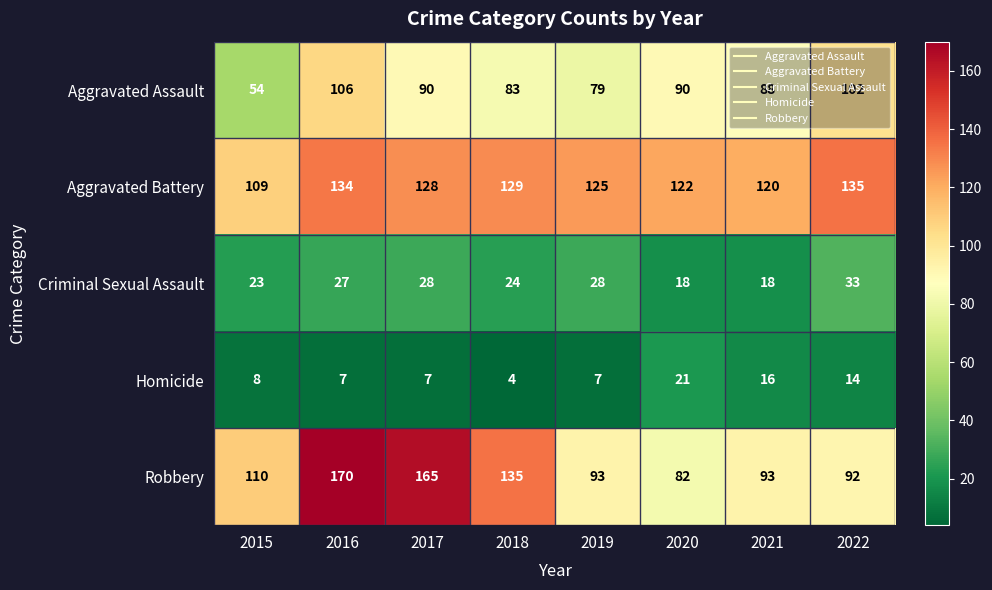

Between 2019 and 2021, which series saw the biggest shift?

Criminal Sexual Assault